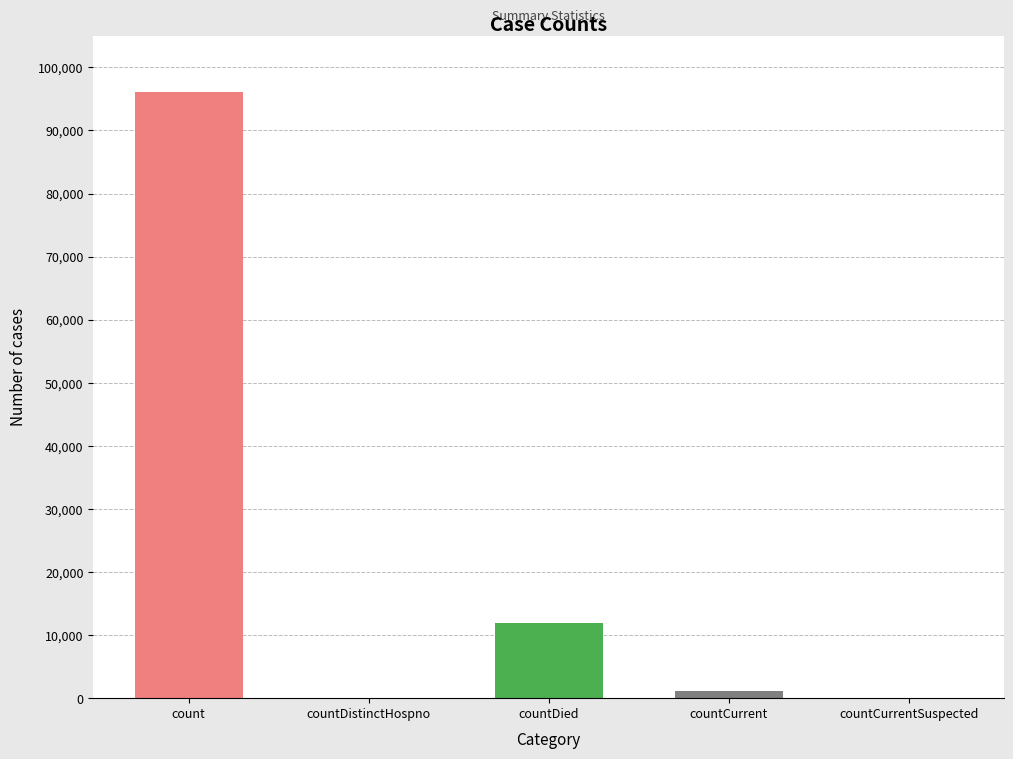

What is the average value?

21827